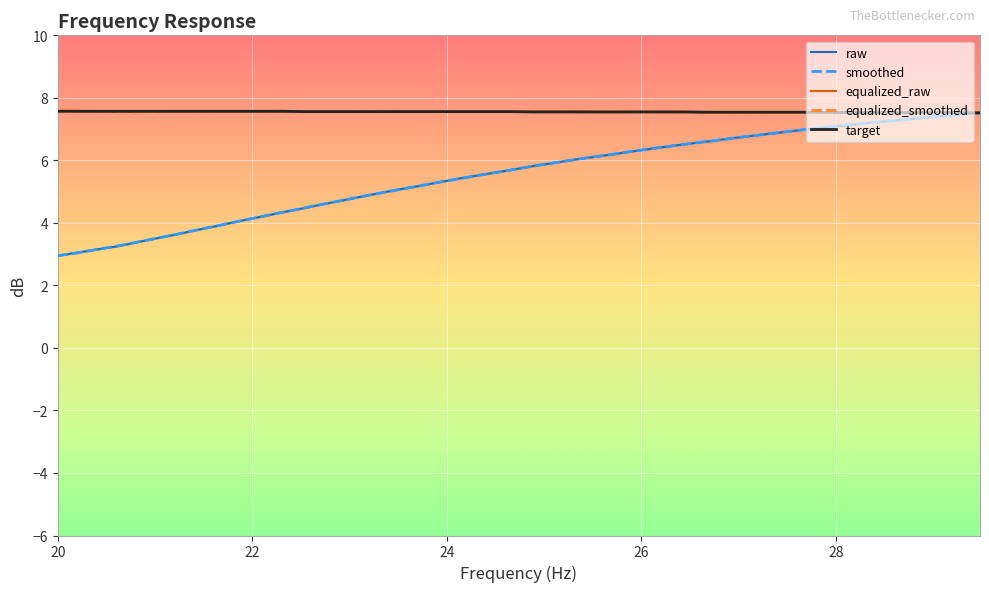

Reading right to left, what are all the values shown in this chart?

raw: 7.5	7.4	7.4	7.3	7.2	7.1	7.0	6.9	6.8	6.7	6.6	6.5	6.4	6.3	6.2	6.1	5.9	5.8	5.7	5.6	5.4	5.3	5.2	5.0	4.9	4.8	4.6	4.5	4.3	4.2	4.1	3.9	3.8	3.6	3.5	3.4	3.2	3.1	3.0	3.0
smoothed: 7.5	7.4	7.4	7.3	7.2	7.1	7.0	6.9	6.8	6.7	6.6	6.5	6.4	6.3	6.2	6.1	5.9	5.8	5.7	5.6	5.4	5.3	5.2	5.0	4.9	4.8	4.6	4.5	4.3	4.2	4.1	3.9	3.8	3.6	3.5	3.4	3.3	3.1	3.0	3.0
equalized_raw: 7.5	7.5	7.5	7.5	7.5	7.5	7.5	7.5	7.5	7.5	7.5	7.5	7.5	7.5	7.5	7.6	7.6	7.6	7.5	7.5	7.6	7.6	7.6	7.6	7.6	7.6	7.6	7.6	7.6	7.6	7.6	7.6	7.6	7.6	7.6	7.6	7.5	7.6	7.6	7.6
equalized_smoothed: 7.5	7.5	7.5	7.5	7.5	7.5	7.5	7.5	7.5	7.5	7.5	7.5	7.5	7.5	7.5	7.5	7.6	7.6	7.6	7.6	7.6	7.6	7.6	7.6	7.6	7.6	7.6	7.6	7.6	7.6	7.6	7.6	7.6	7.6	7.6	7.5	7.6	7.6	7.6	7.6
target: 7.5	7.5	7.5	7.5	7.5	7.5	7.5	7.5	7.5	7.5	7.5	7.5	7.5	7.5	7.5	7.5	7.5	7.5	7.6	7.6	7.6	7.6	7.6	7.6	7.6	7.6	7.6	7.6	7.6	7.6	7.6	7.6	7.6	7.6	7.6	7.6	7.6	7.6	7.6	7.6